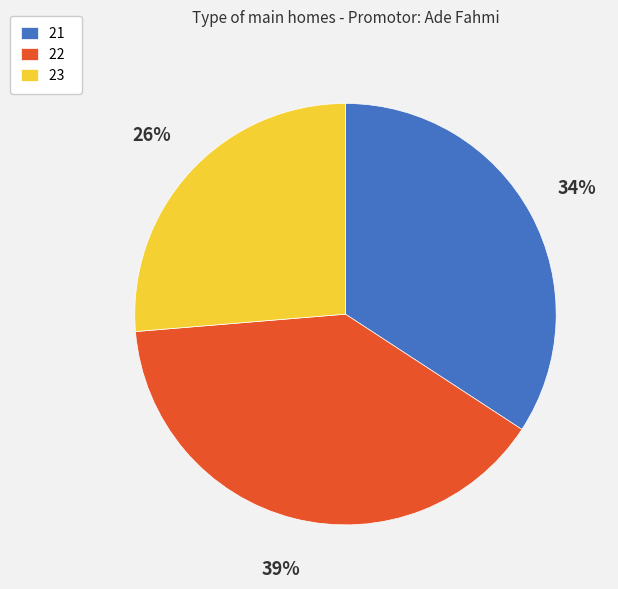

Is it true that 22 is 39% of the pie?

True